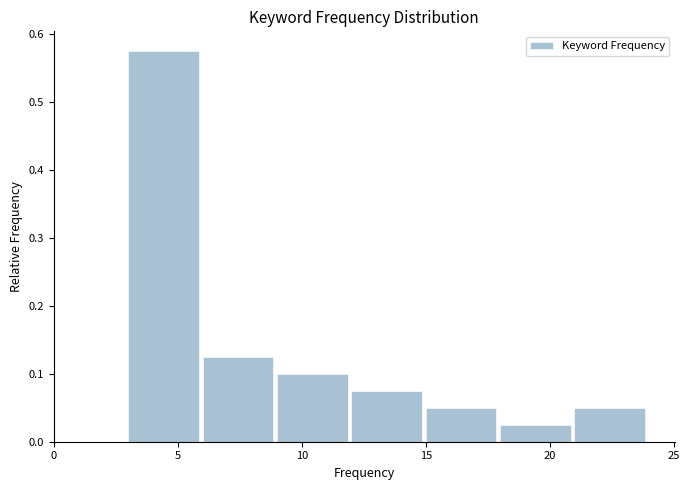

Reading left to right, transcribe this chart: for each bar, give the range it covers on the x-axis and its height. The values are not printed on the chart, so give them approximately, as read against the axis.

0 to 3: 0
3 to 6: 0.58
6 to 9: 0.13
9 to 12: 0.10
12 to 15: 0.08
15 to 18: 0.05
18 to 21: 0.03
21 to 24: 0.05